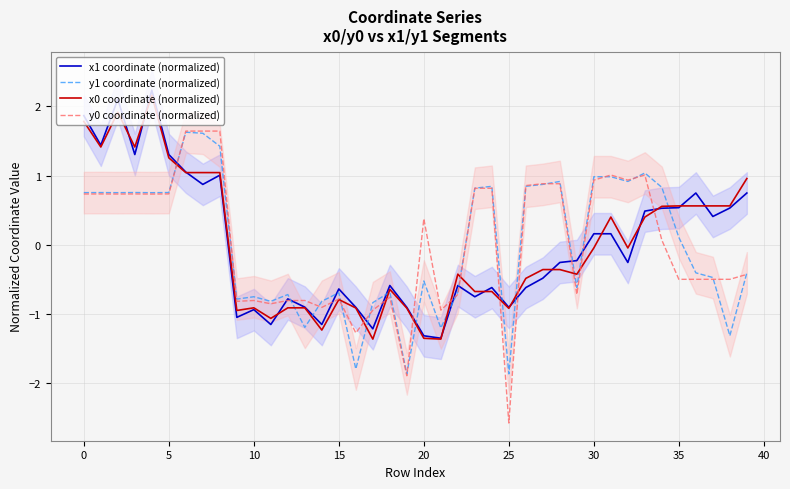

How many negative values does the x0 coordinate (normalized) series have?

23